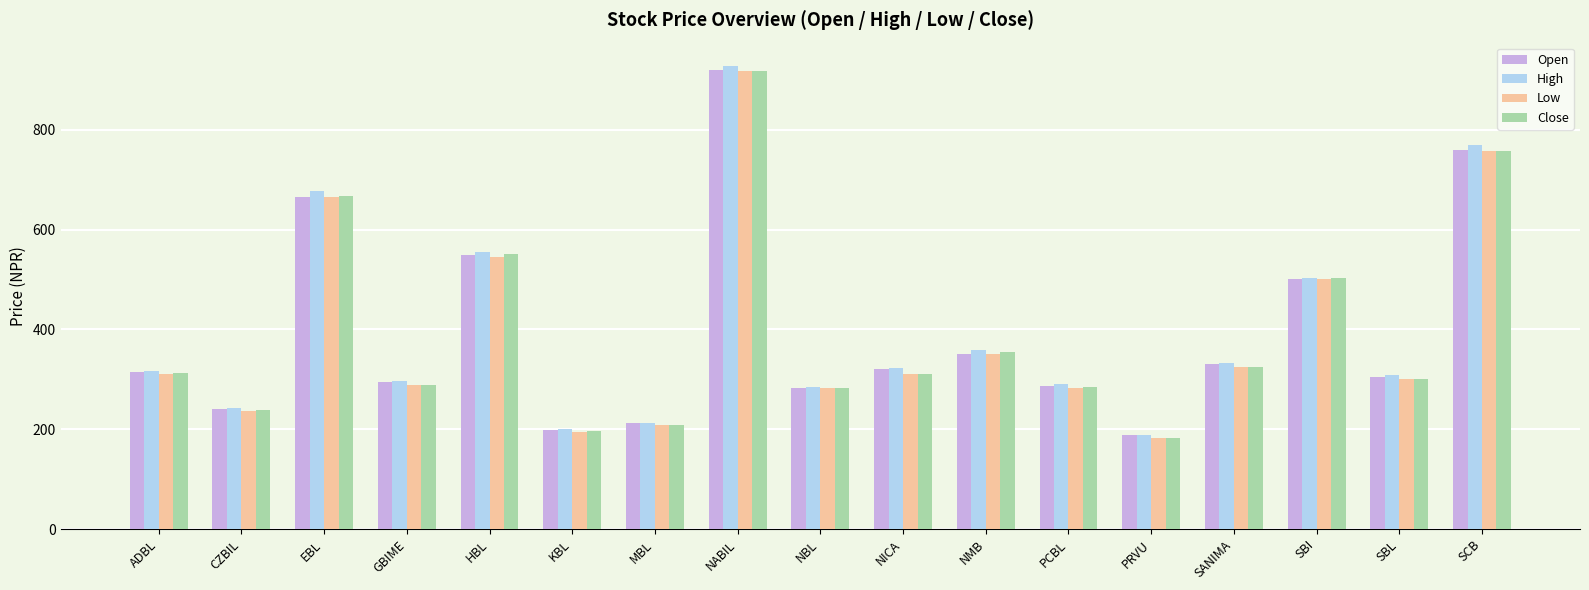

Is it true that Close equals 758 at SCB?

True